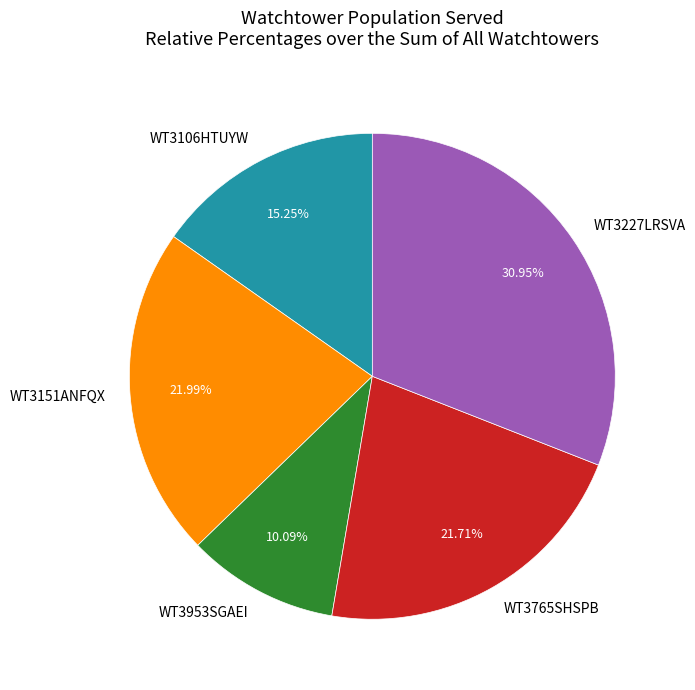

What is the largest slice in the pie chart?

WT3227LRSVA